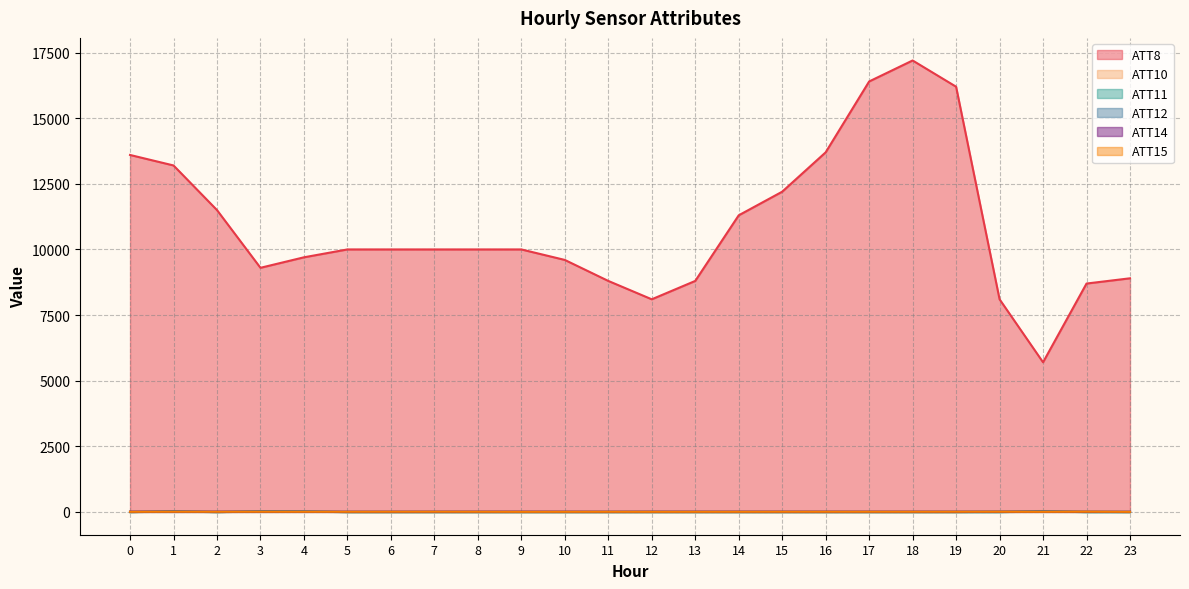

True or false: ATT10 and ATT8 intersect in this chart.

False